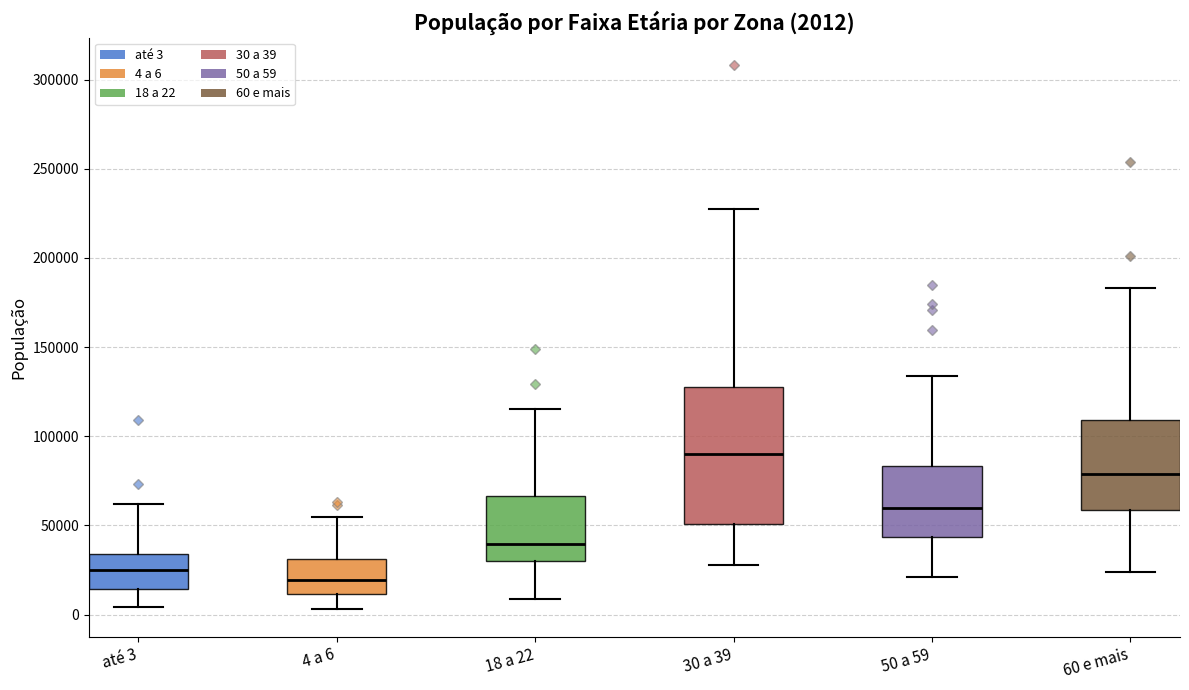

Which box has the lowest median line?

4 a 6